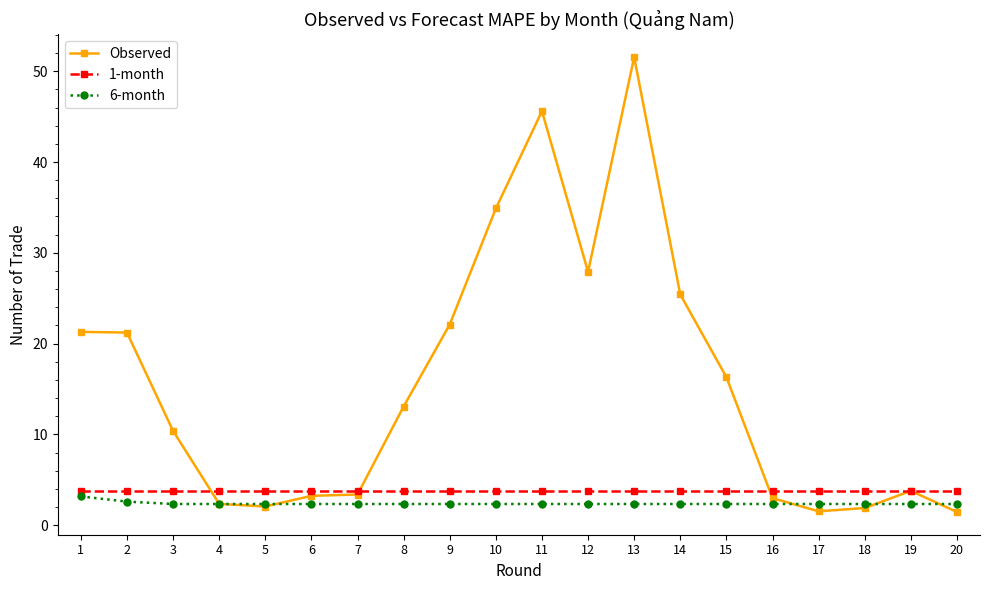

What is the value of the 1-month point at the 5th from the left?

3.8